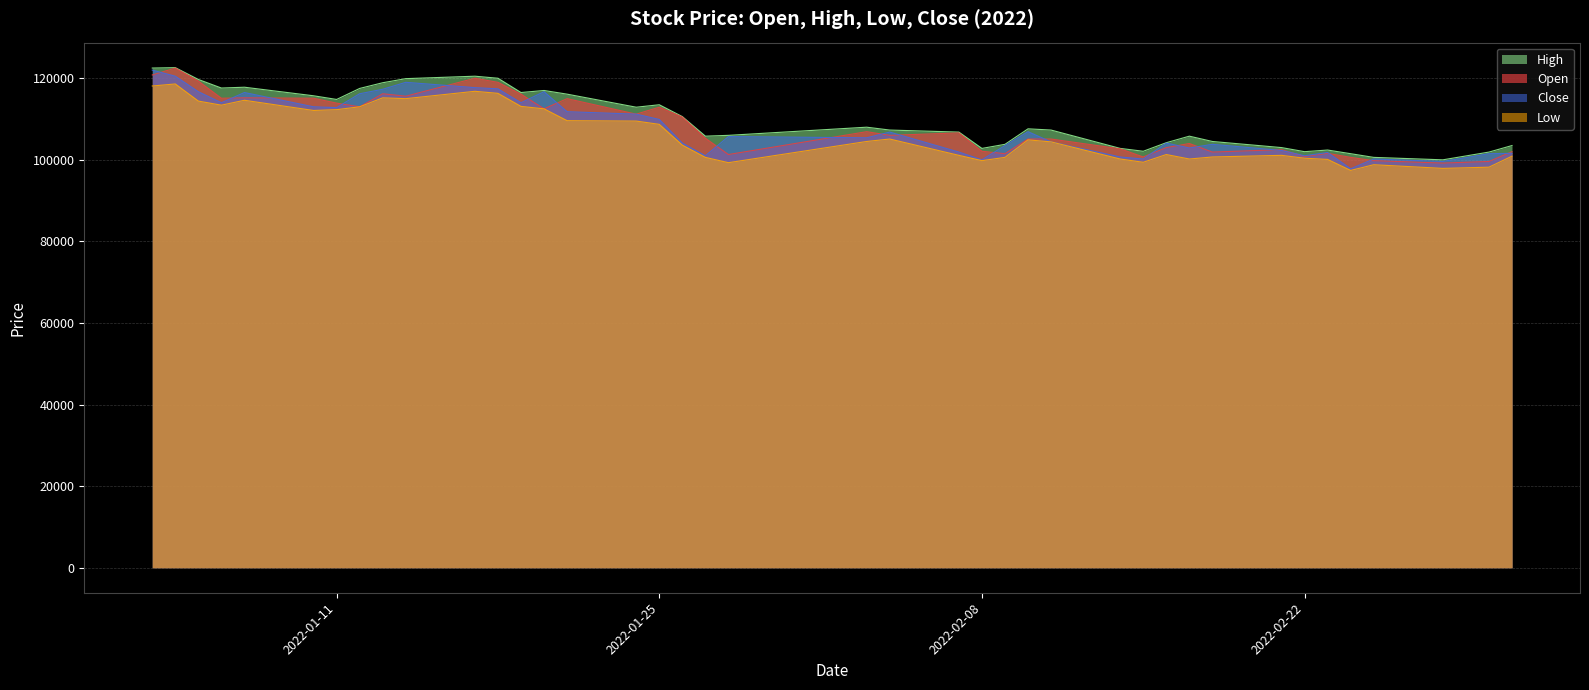

Does the chart display data point markers on the line(s)?

No